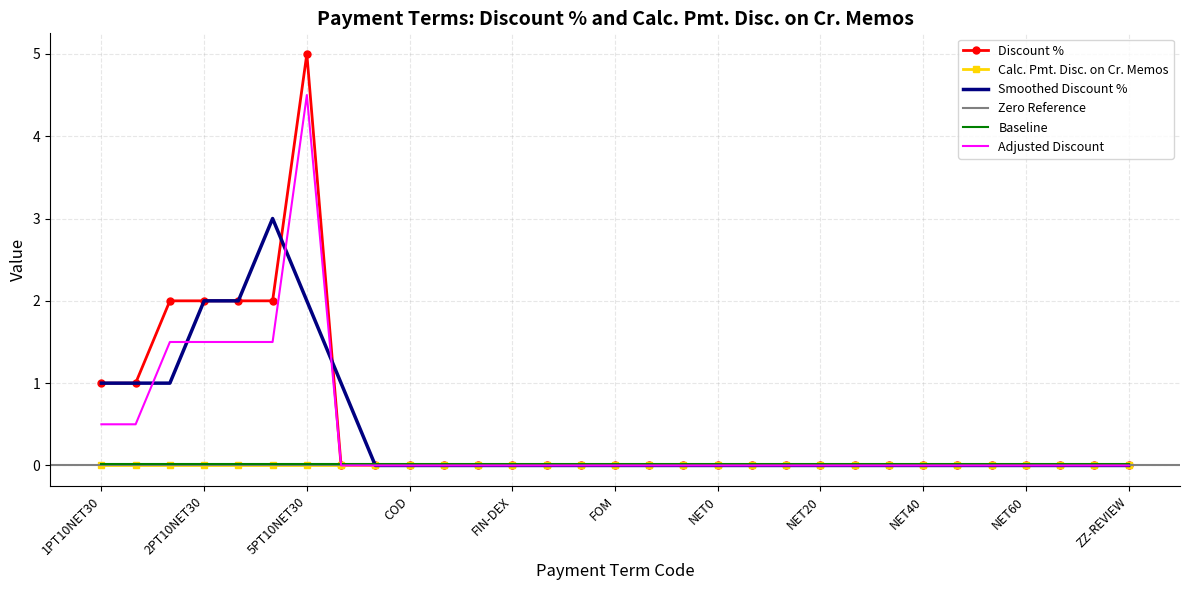

True or false: the data shows -2 at CWO.

False